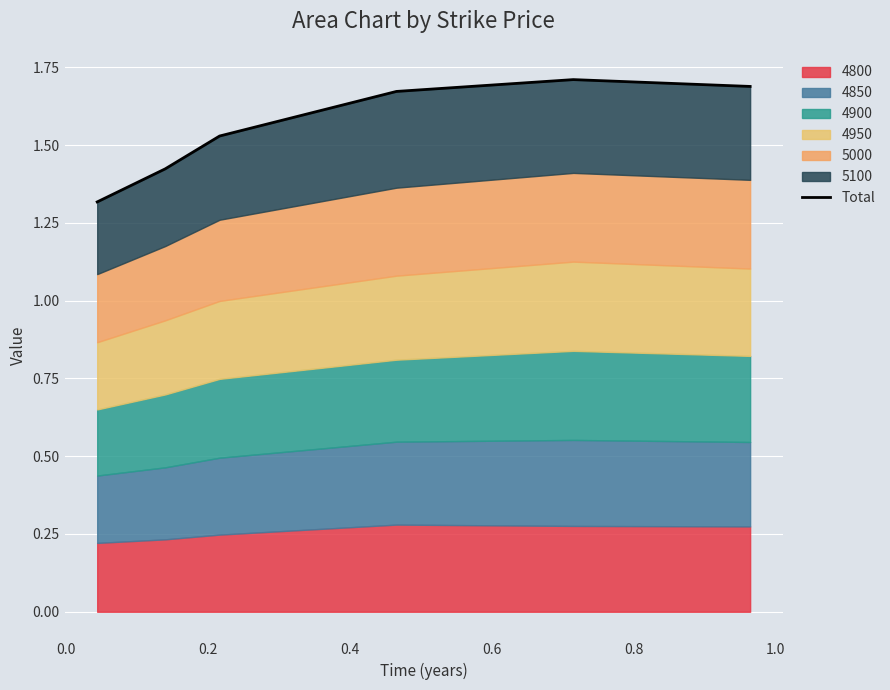

Reading left to right, list all the values displayed in this chart.

1.3	1.4	1.5	1.7	1.7	1.7